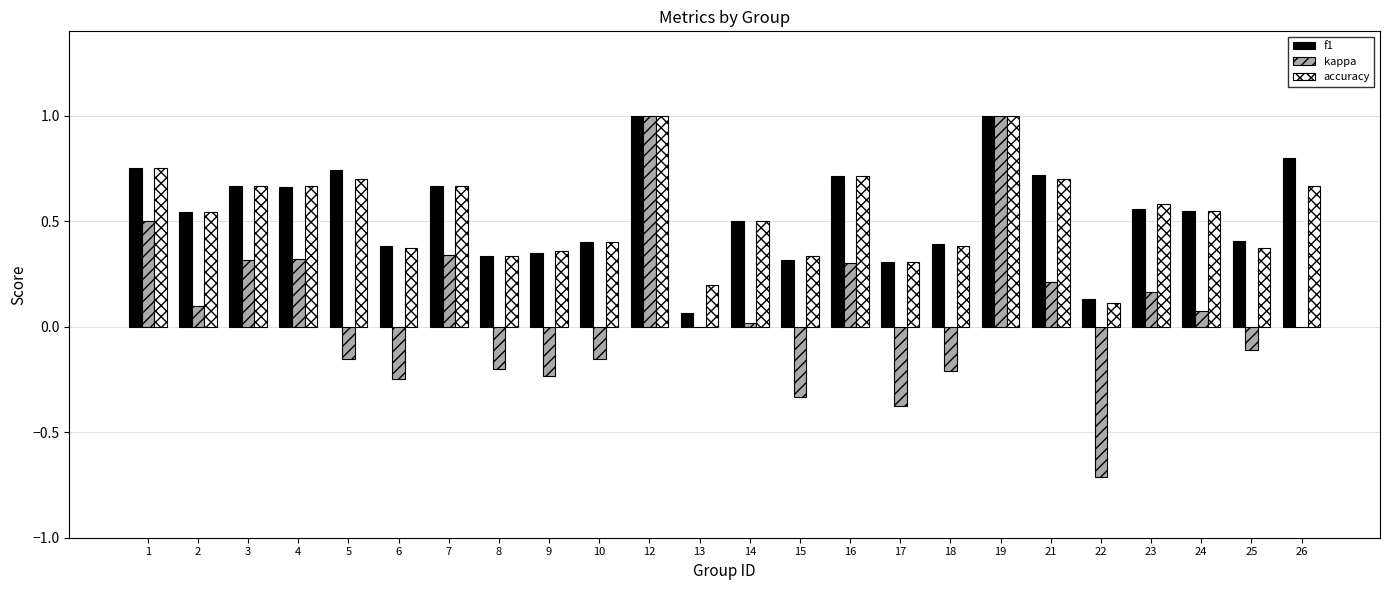

True or false: f1 has a value of 0.7 at 16.

True